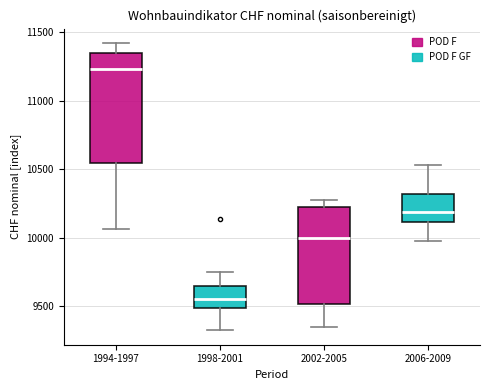

Which box has the highest median line?

1994-1997